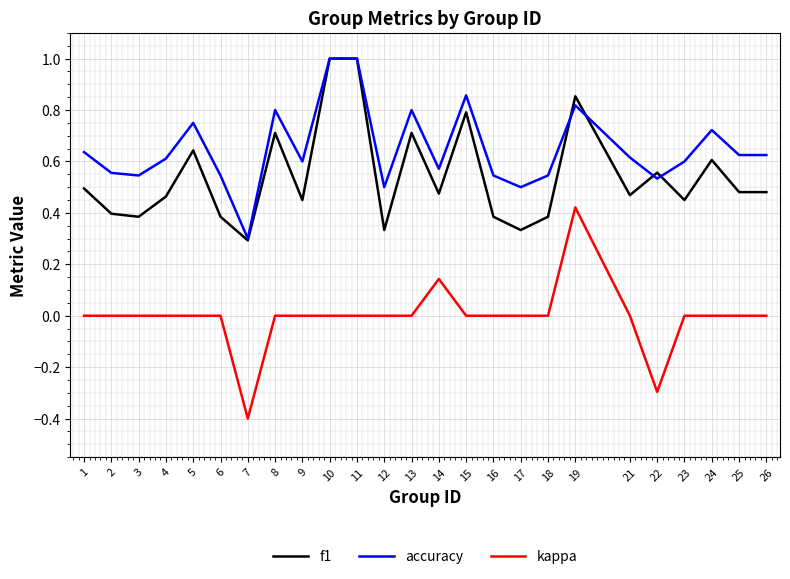

Is the value of f1 at 19 greater than the value of accuracy at 17?

Yes